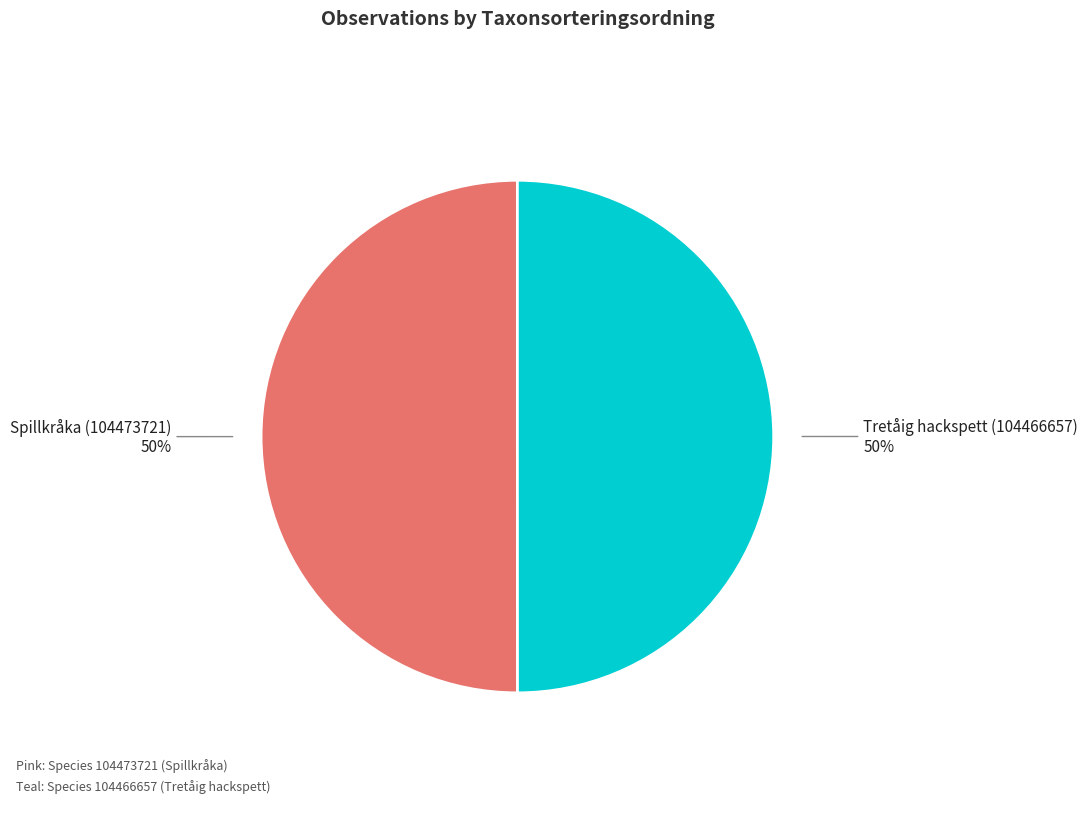

Combined, do Tretåig hackspett (104466657) and Spillkråka (104473721) account for over 50%?

Yes